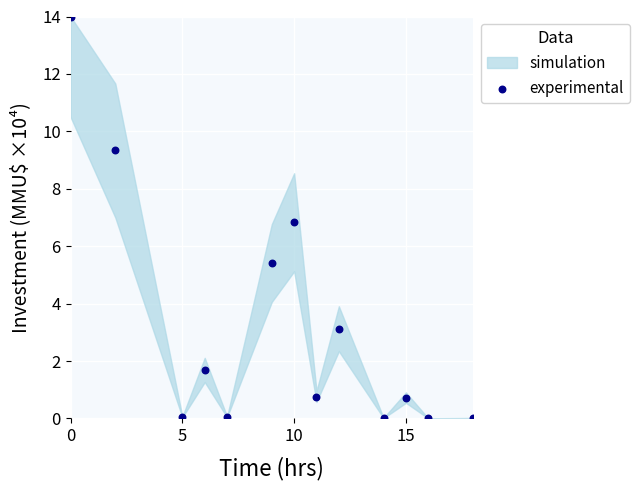

What Y value in the scatter plot is closest to 7?

6.8